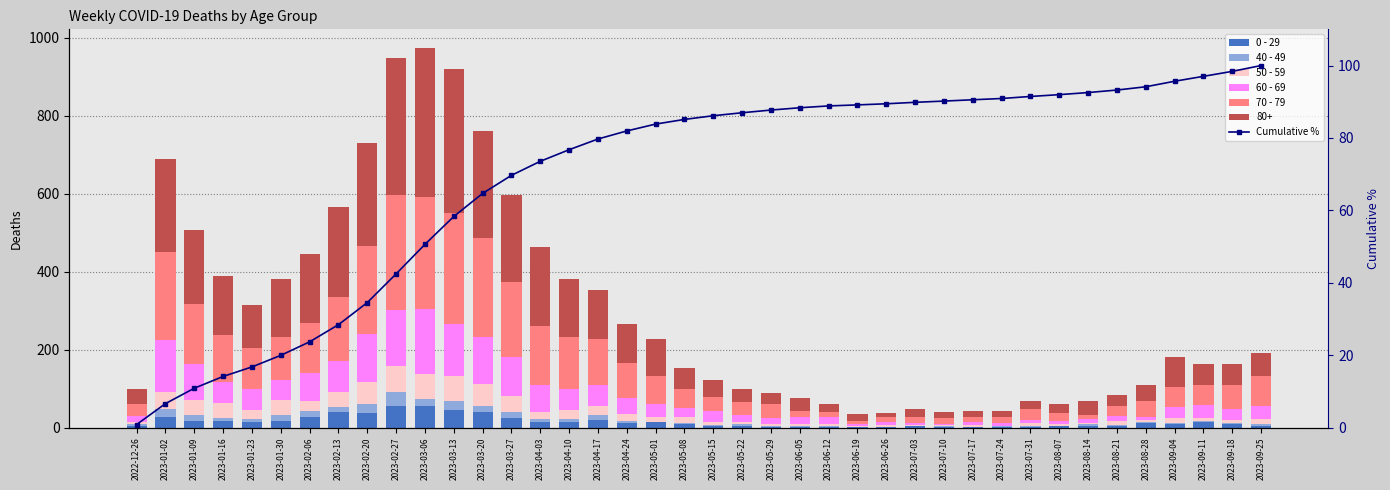

Between 2023-09-18 and 2023-02-27, which is larger?

2023-02-27